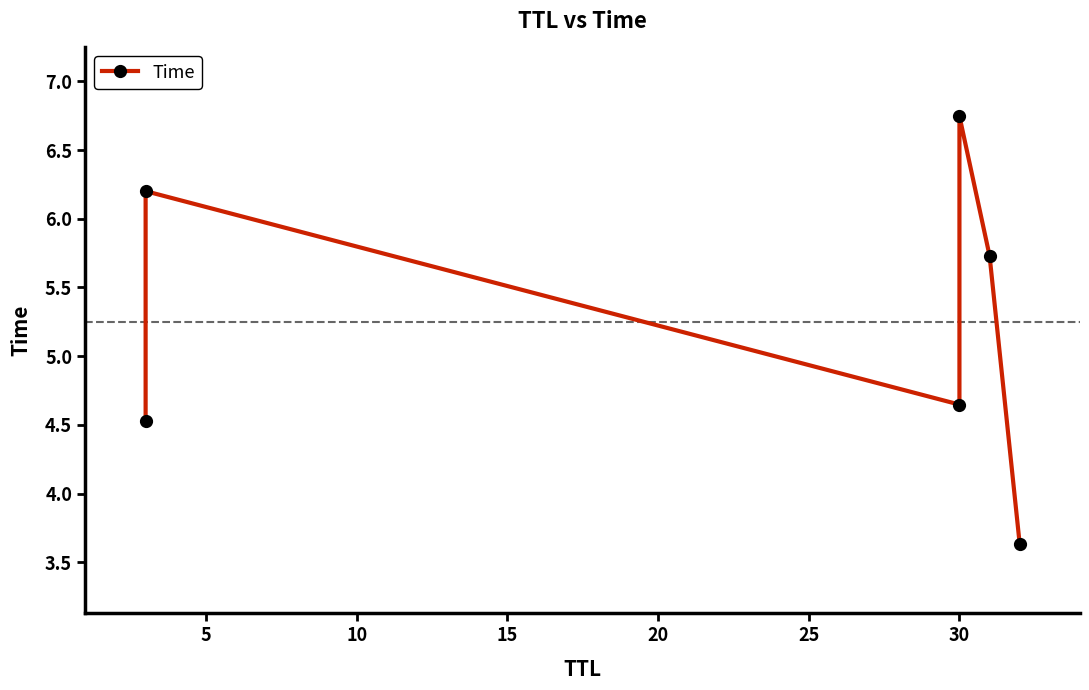

What is the change in value from 5 to 10?

-1.6